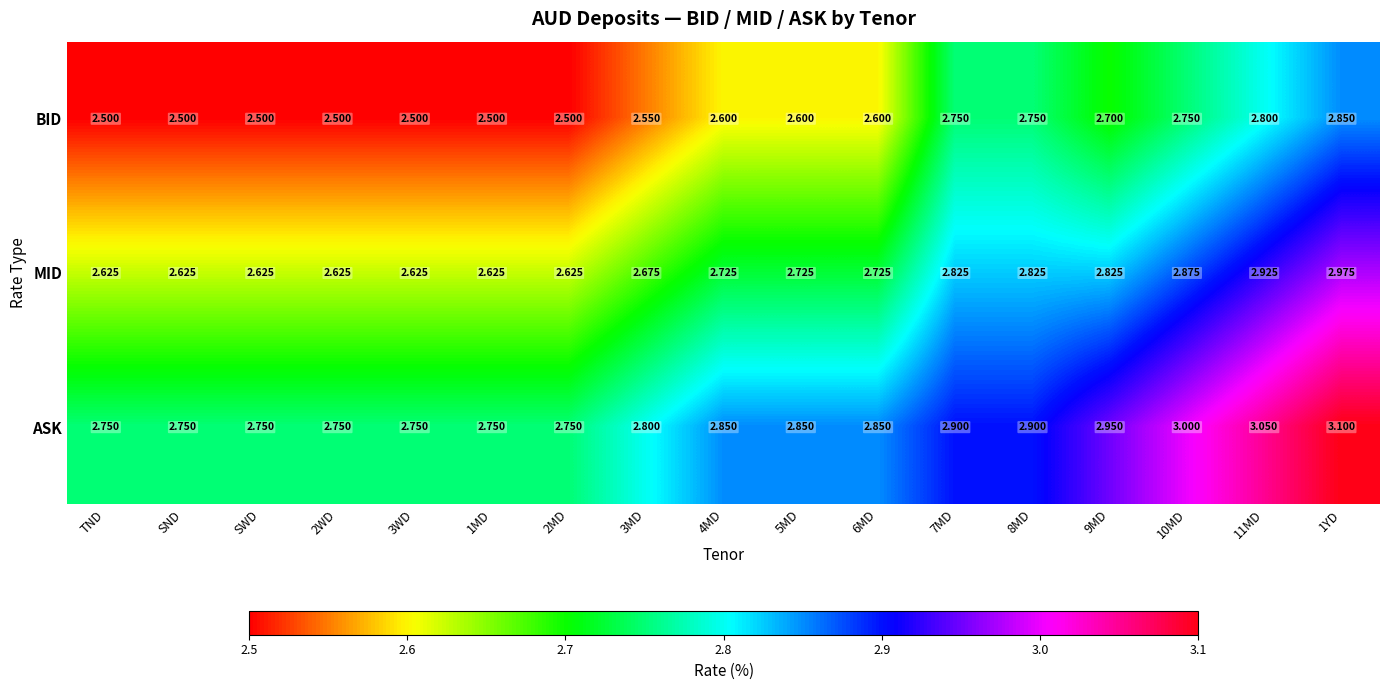

Which series has the largest total across all categories?

ASK